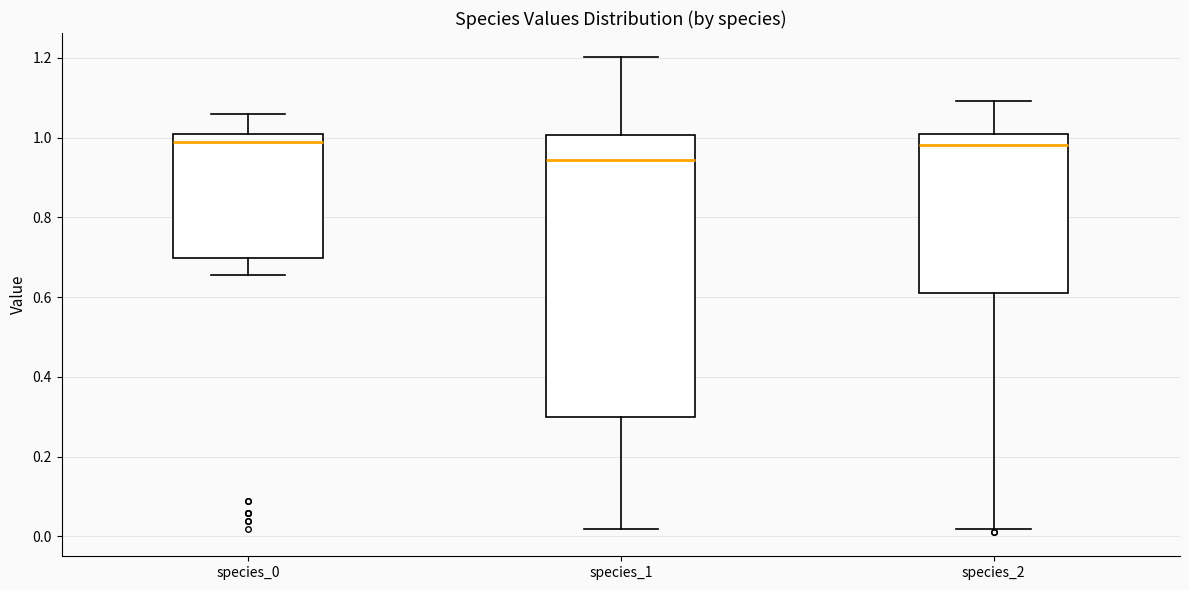

Reading left to right, read every box against the y-axis: the position of its median line, the range the box covers, and the ends of its whiskers. The values are not printed on the chart, so give them approximately, as read against the axis.

species_0: median 0.98, box 0.70 to 1.00, whiskers 0.66 to 1.06
species_1: median 0.94, box 0.30 to 1.00, whiskers 0.02 to 1.20
species_2: median 0.98, box 0.62 to 1.00, whiskers 0.02 to 1.10